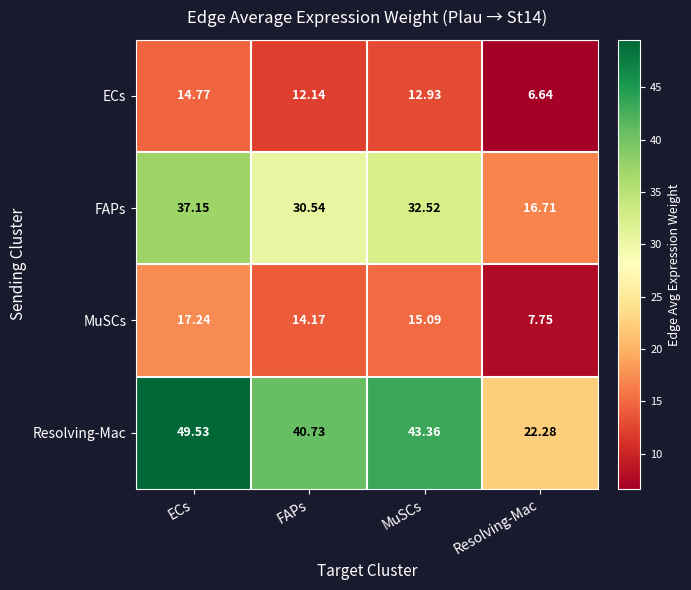

Which series has the widest spread of values?

Resolving-Mac